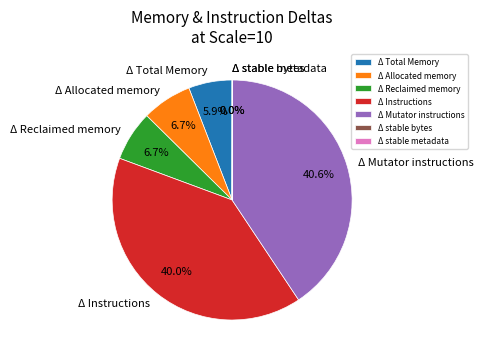

Which category has the biggest portion of the pie?

Δ Mutator instructions